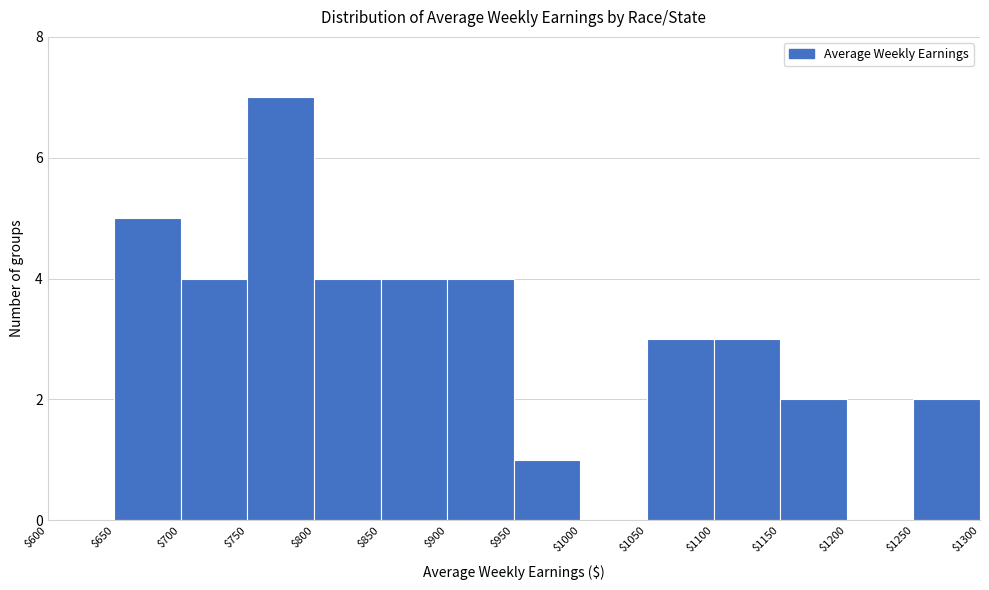

What is the height of the bar covering $950 to $1000 on the x-axis? The values are not printed on the chart, so give them approximately, as read against the axis.

1